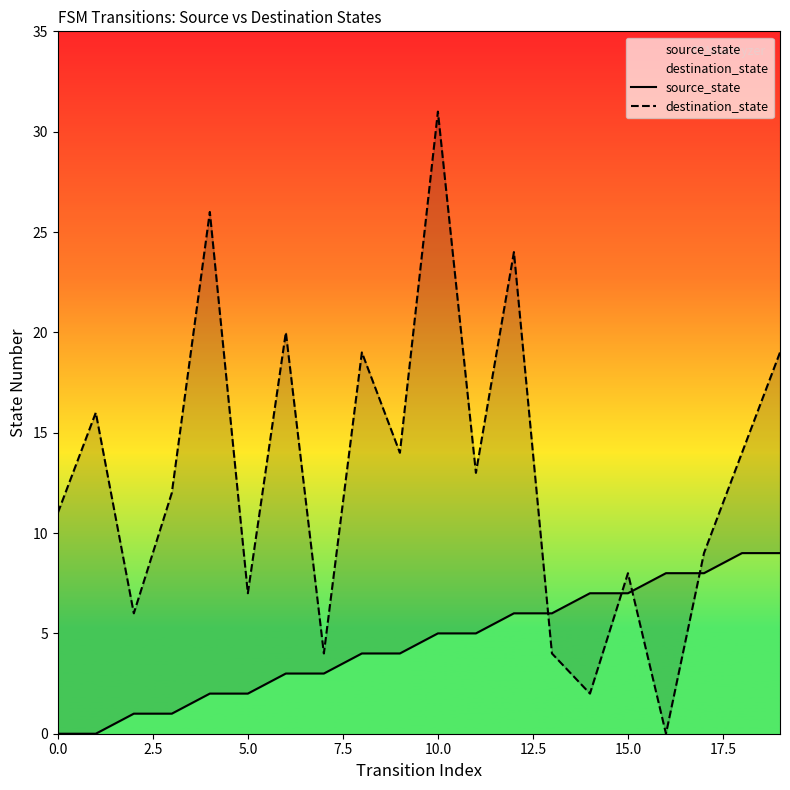

List the series in order of their peak value, highest first.

destination_state, source_state